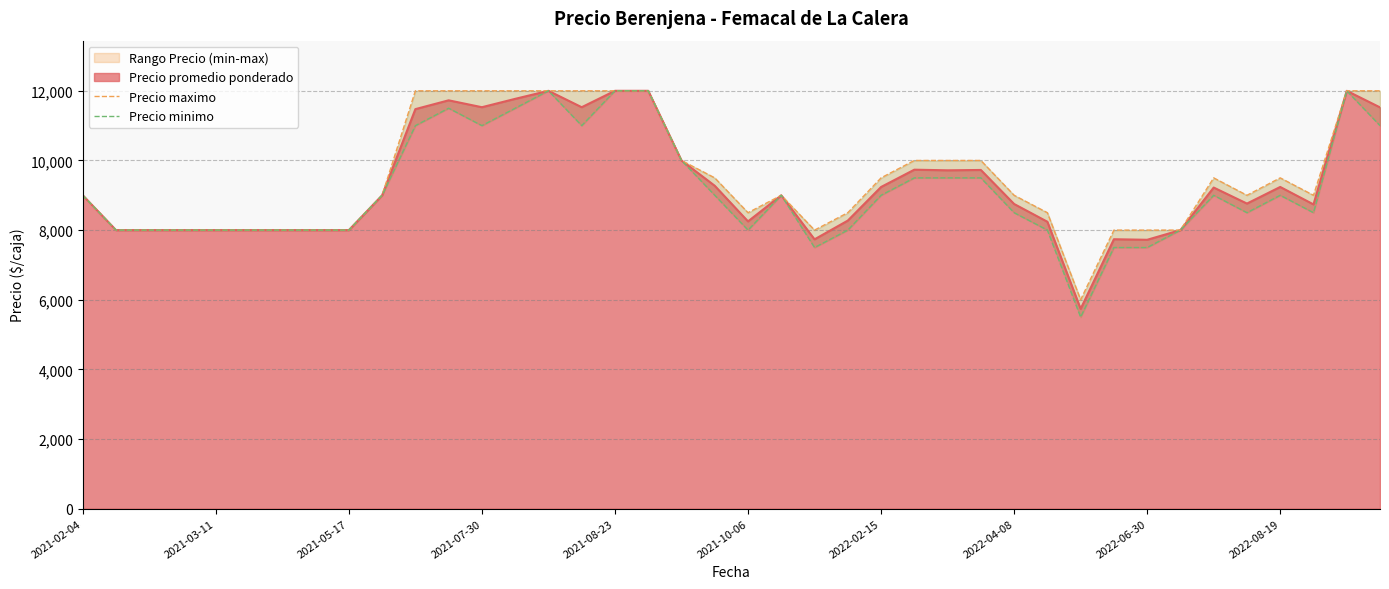

What is the value of the Precio minimo point at the 40th from the left?

11000